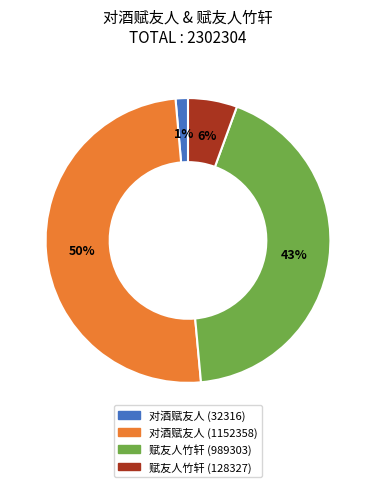

To the nearest percent, what is the average slice percentage?

25%